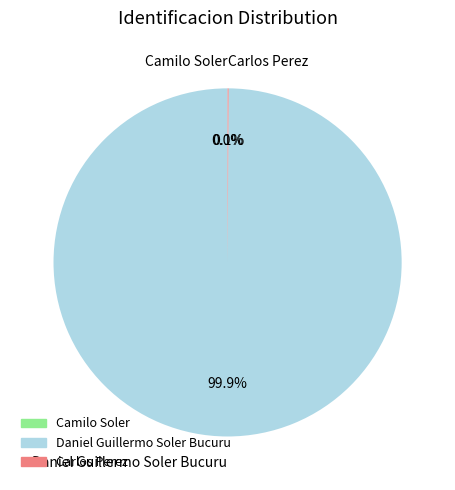

Which slice represents more than half of the pie?

Daniel Guillermo Soler Bucuru